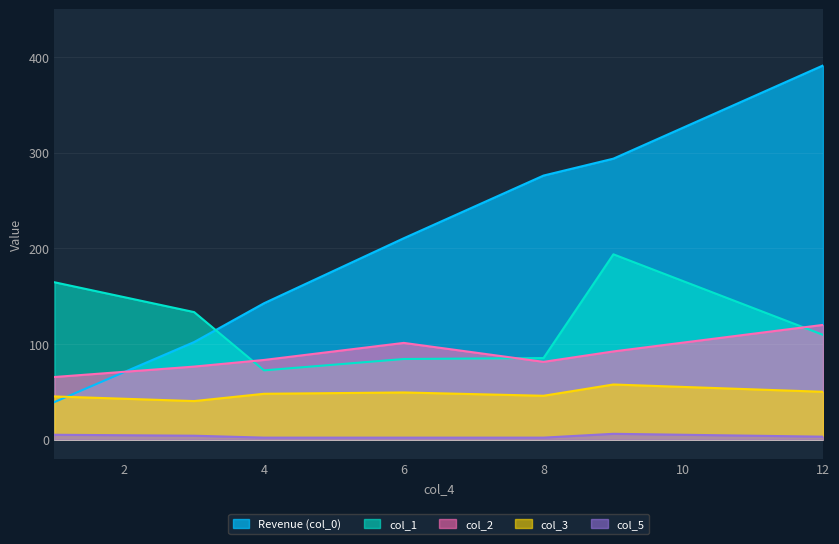

What are all the series names shown in the legend?

col_0, col_1, col_2, col_3, col_5